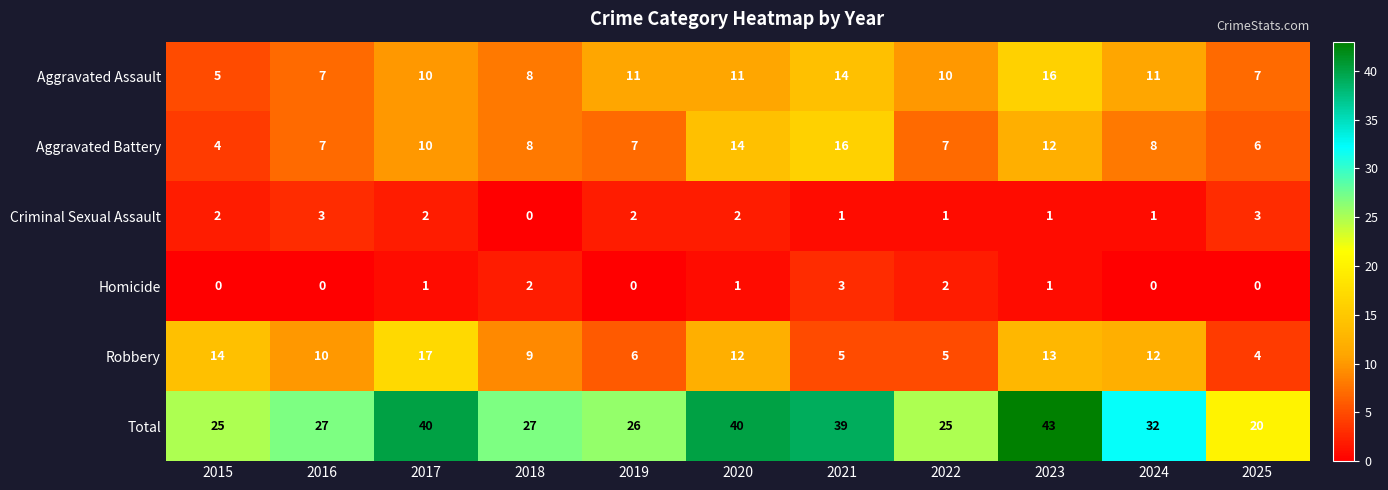

At how many categories does at least one series exceed 14?

11